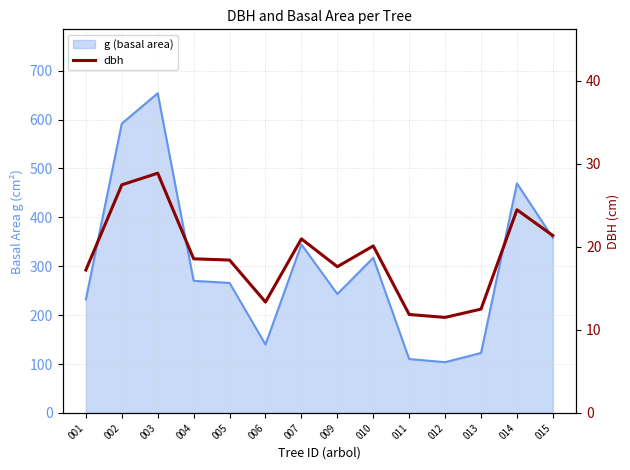

Is it true that the value at 005 is 18.4?

True